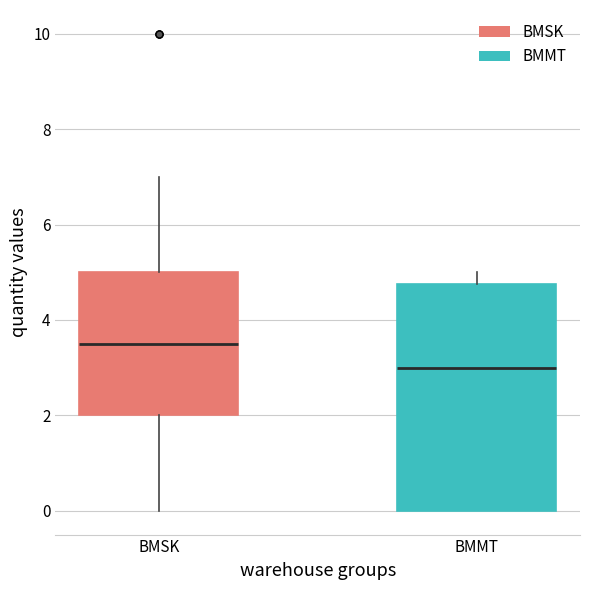

Where is the lower edge of the box for BMMT on the y-axis? The values are not printed on the chart, so give them approximately, as read against the axis.

0.0